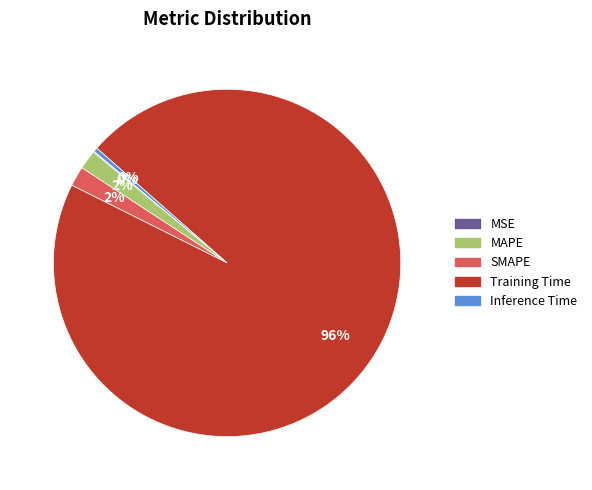

Do MAPE and Training Time together represent more than half of the pie?

Yes